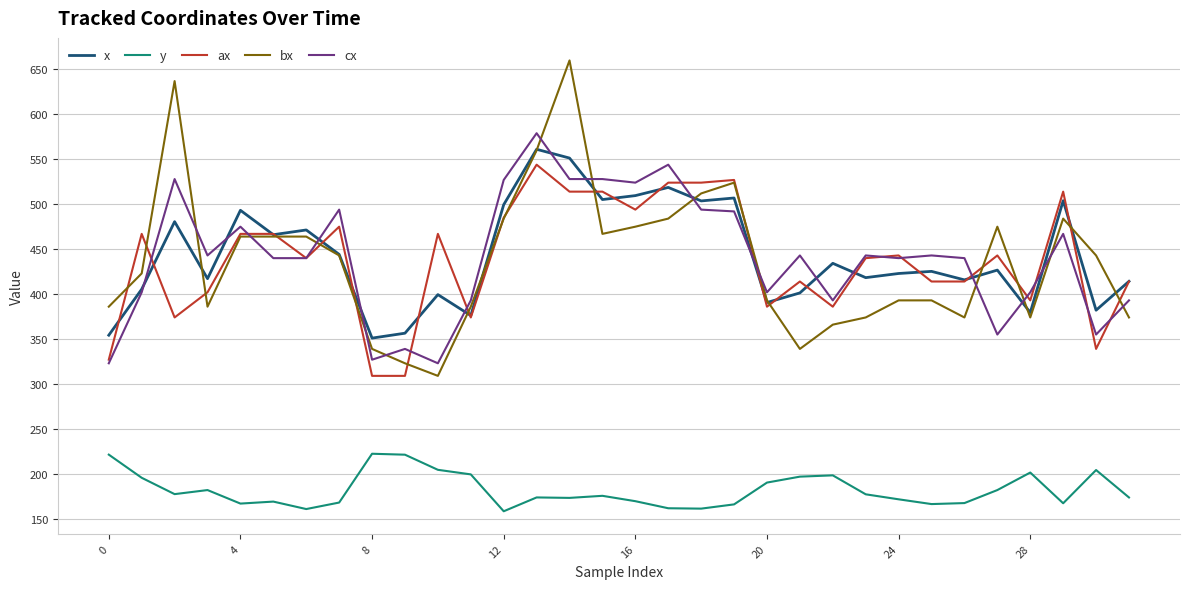

What is the maximum value shown in the chart?

660.0